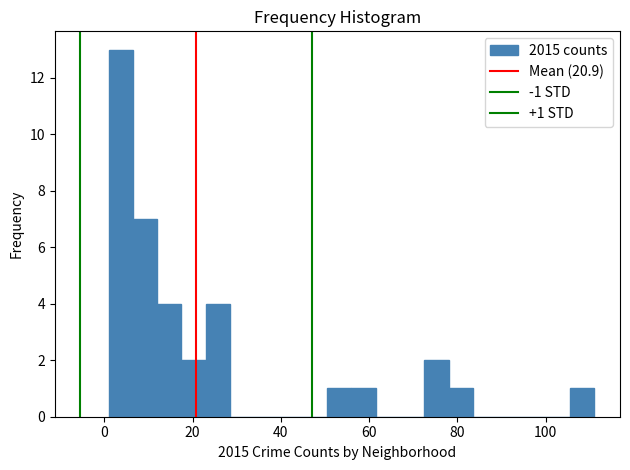

Around what value on the x-axis is the tallest bar? Give the approximate position of its centre, as read against the axis.

4